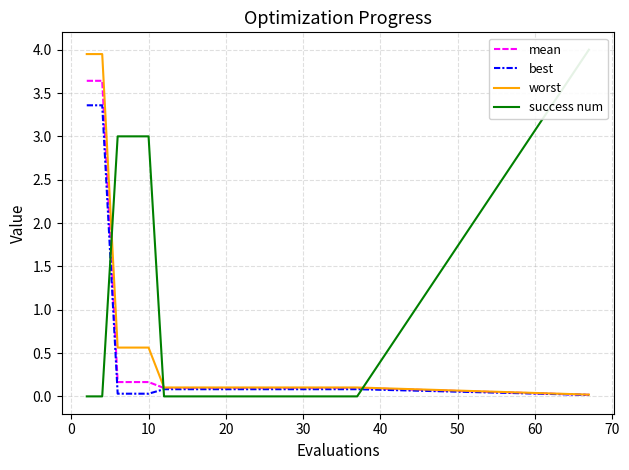

Reading left to right, transcribe all the data shown in this chart.

mean: 3.6	3.6	0.2	0.2	0.2	0.1	0.1	0.1	0.1	0.1	0.1	0.1	0.1	0.1	0.1	0.1	0.1	0.1	0.1	0.0
best: 3.4	3.4	0.0	0.0	0.0	0.1	0.1	0.1	0.1	0.1	0.1	0.1	0.1	0.1	0.1	0.1	0.1	0.1	0.1	0.0
worst: 3.9	3.9	0.6	0.6	0.6	0.1	0.1	0.1	0.1	0.1	0.1	0.1	0.1	0.1	0.1	0.1	0.1	0.1	0.1	0.0
success num: 0.0	0.0	3.0	3.0	3.0	0.0	0.0	0.0	0.0	0.0	0.0	0.0	0.0	0.0	0.0	0.0	0.0	0.0	0.0	4.0